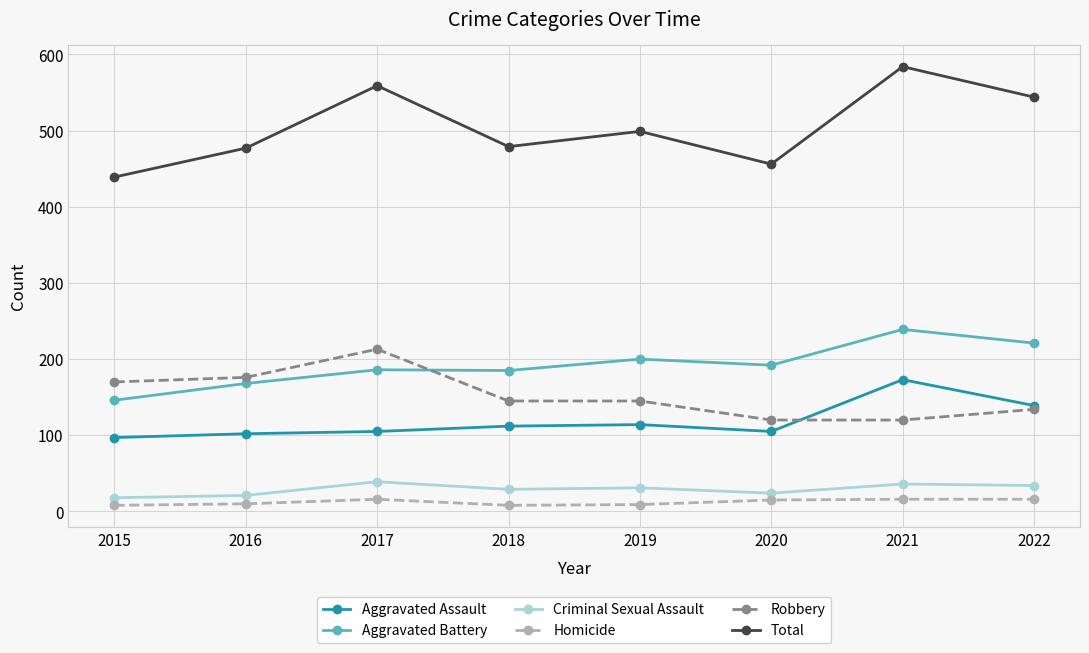

What is the minimum value for Aggravated Battery?

146